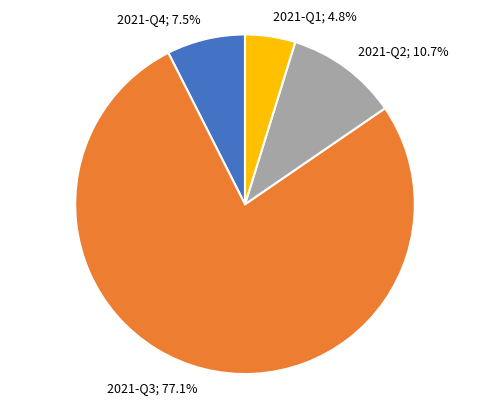

Is there any slice that represents more than half of the pie?

Yes